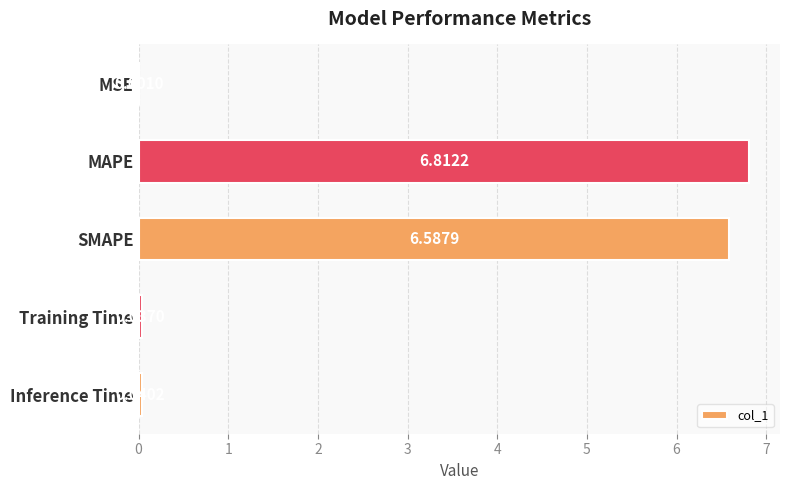

Which label corresponds to the largest value in the chart?

MAPE